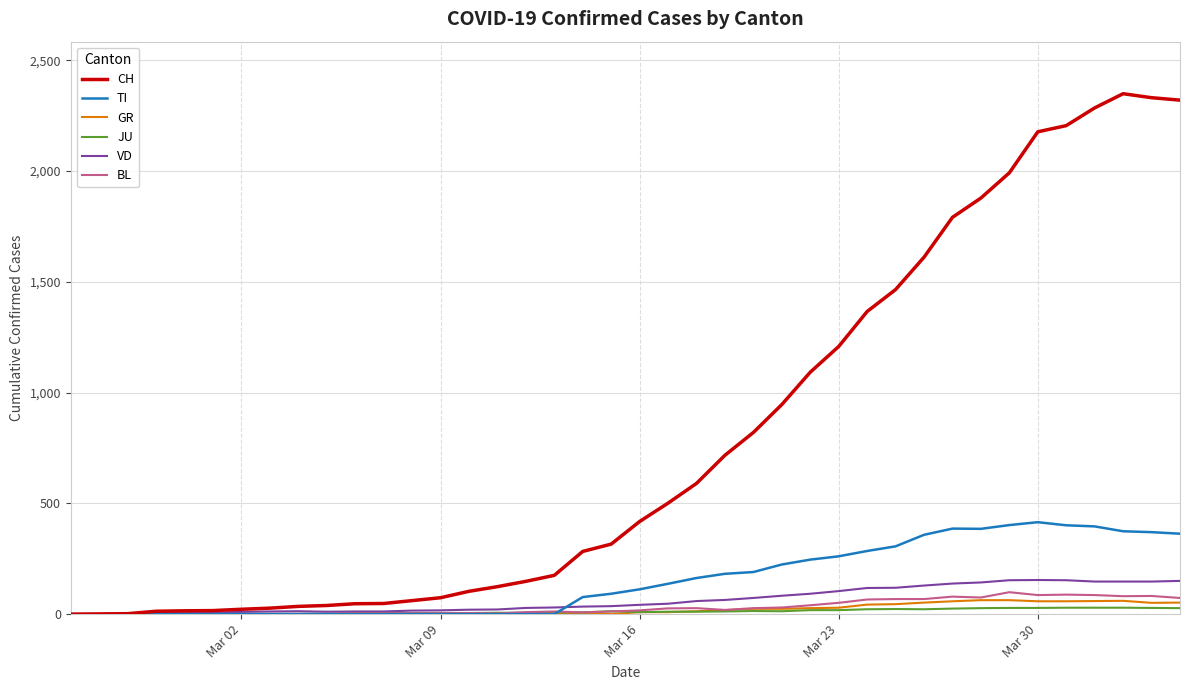

What are all the series names shown in the legend?

CH, TI, GR, JU, VD, BL